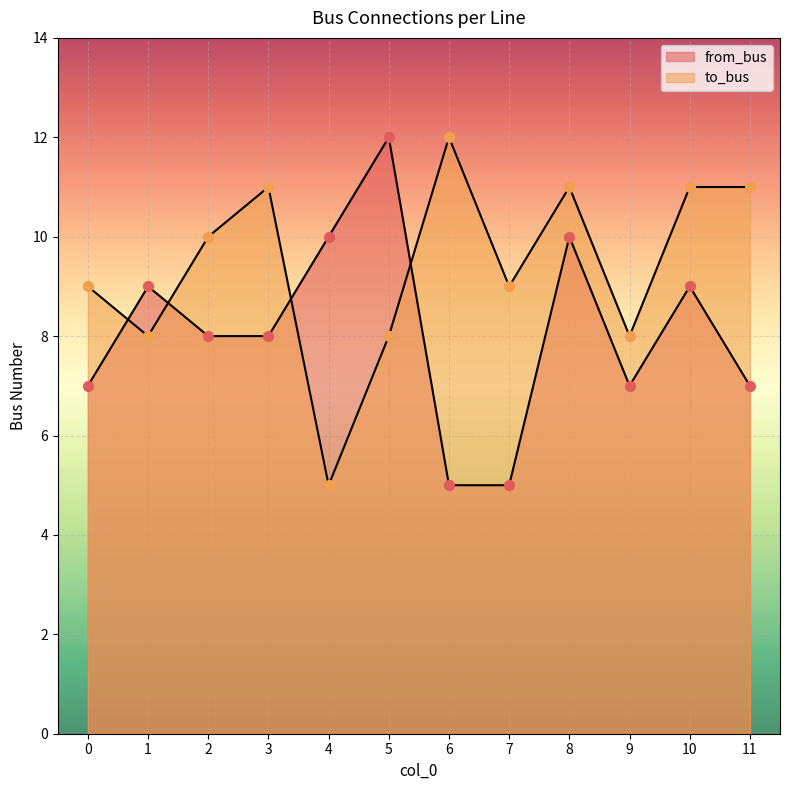

What is the total value across all series at 9?

15